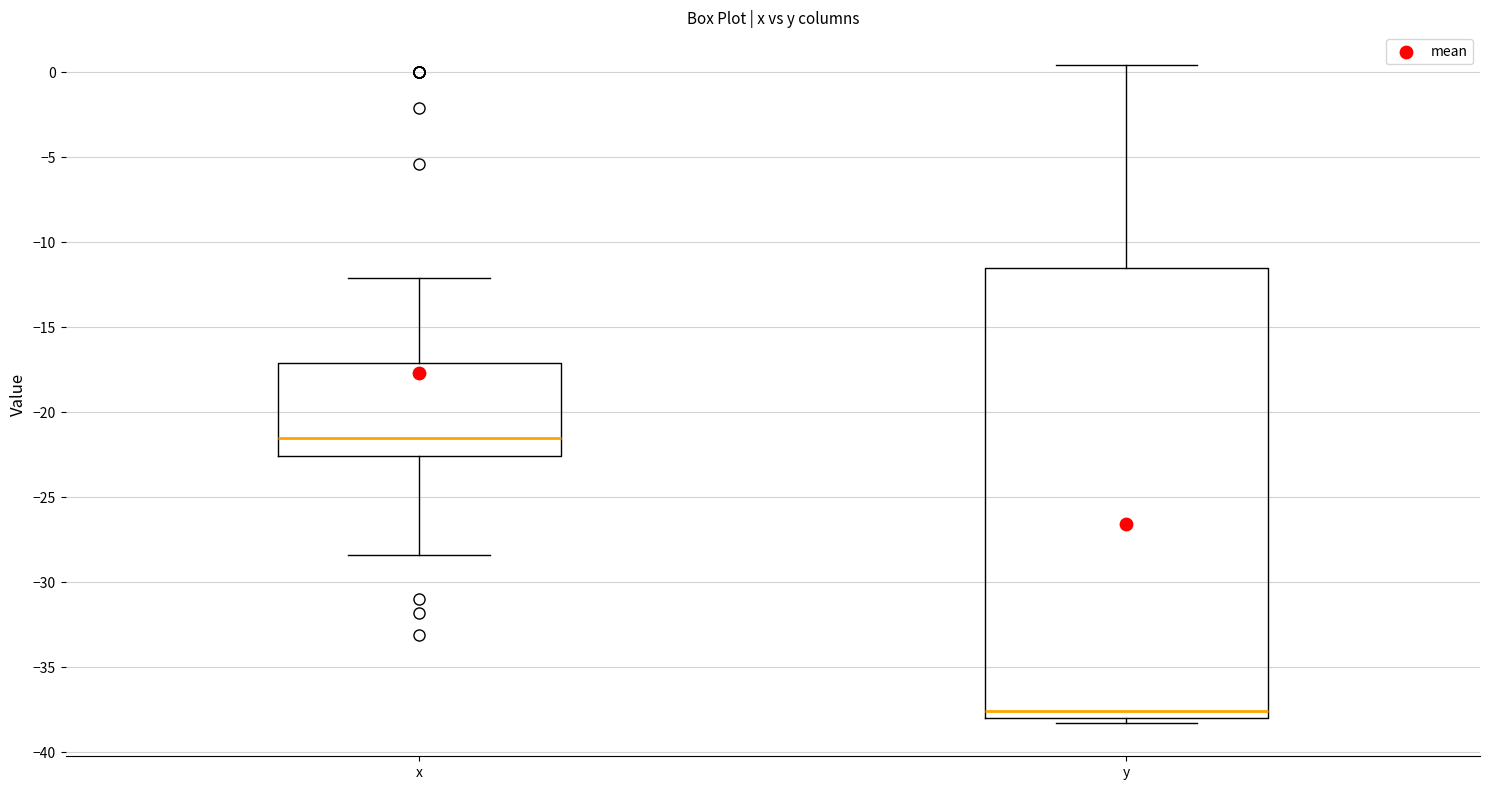

Which box has the lowest median line?

y